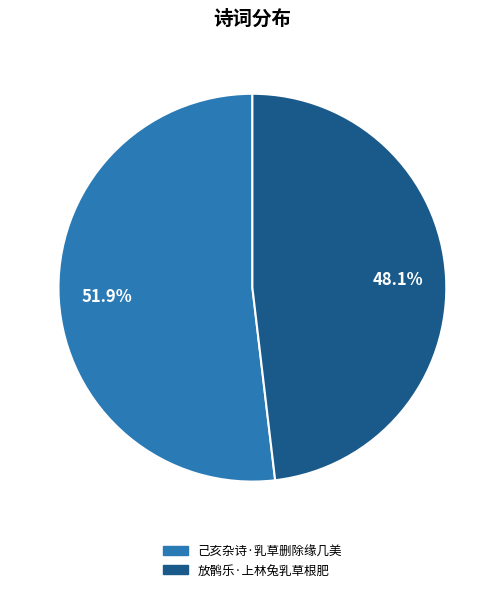

Is it true that 放鹘乐·上林兔乳草根肥 is 48% of the pie?

True